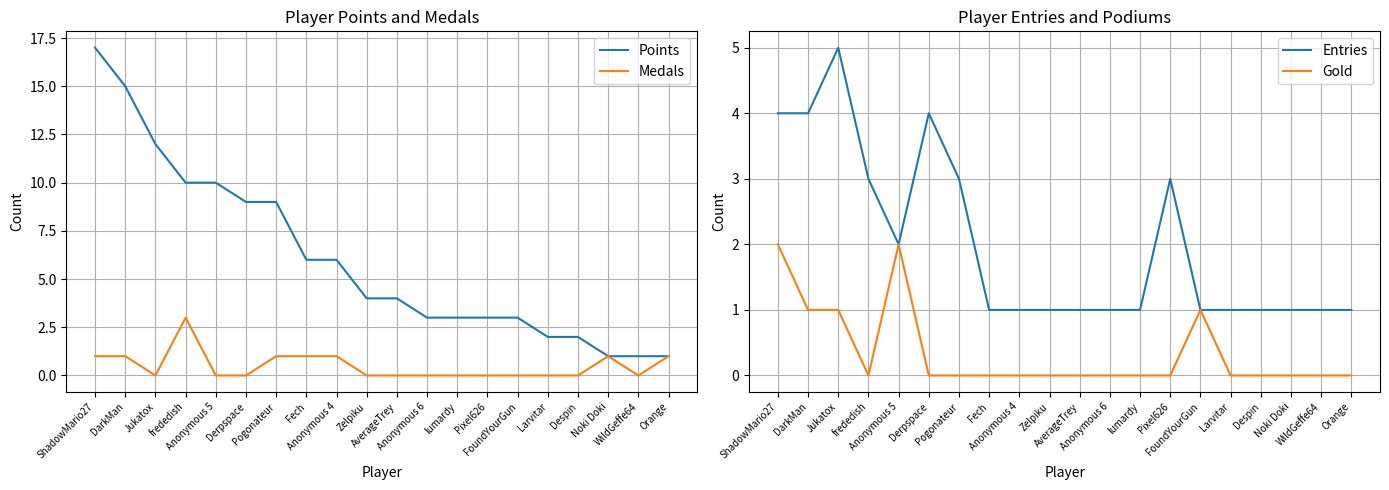

True or false: Points has more than 1 points higher than both neighbors.

False